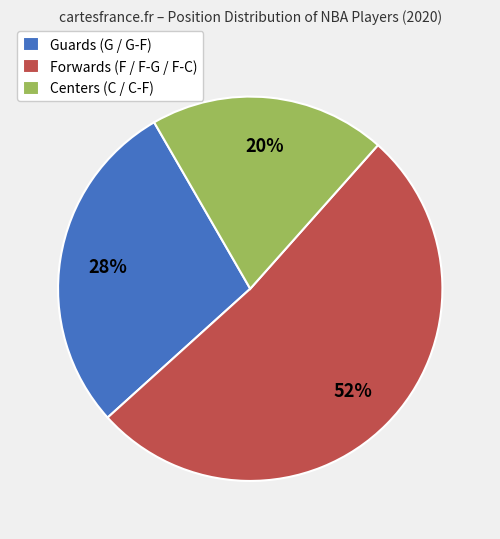

Which slice is the smallest?

Centers (C / C-F)